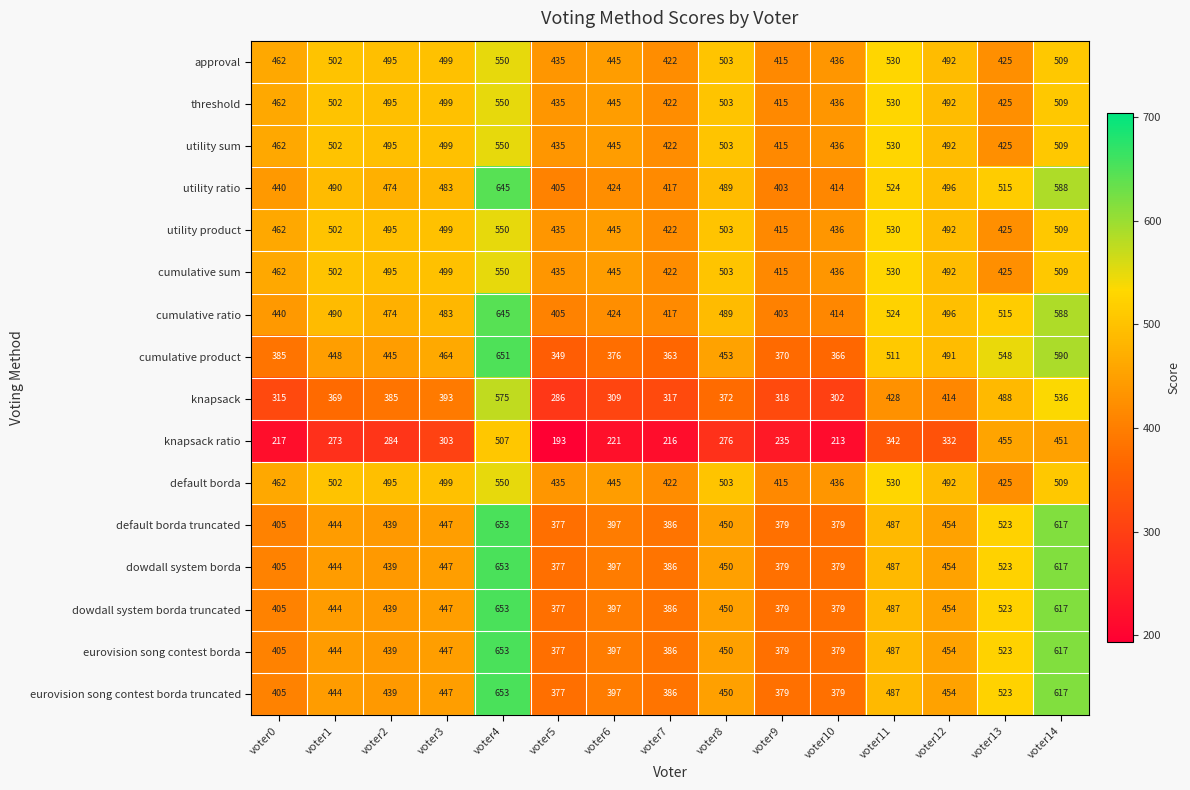

Which category has the lowest value in the threshold series?

voter9